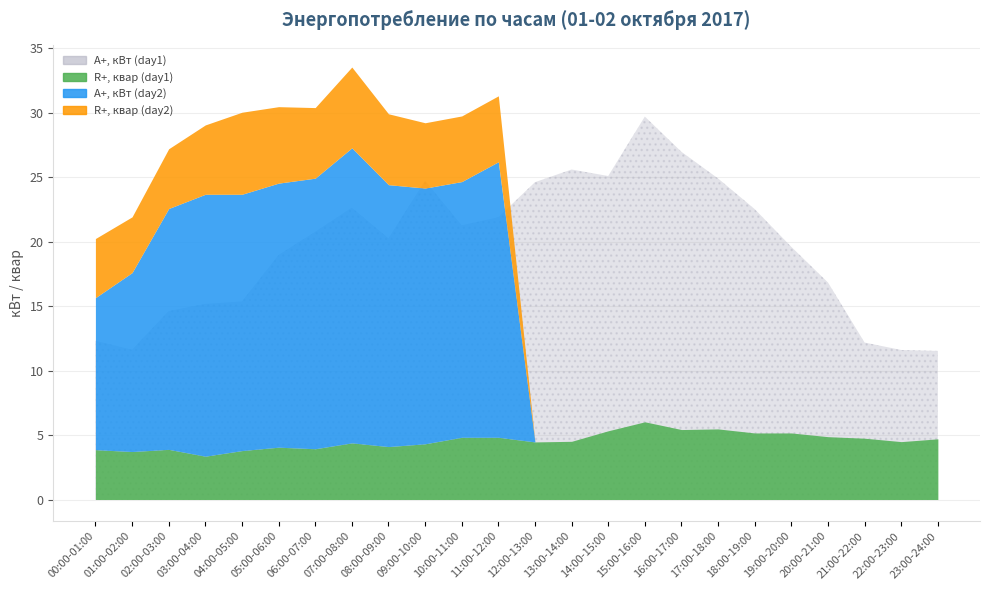

At which label is A+, кВт (day1) closest to 20?

08:00-09:00